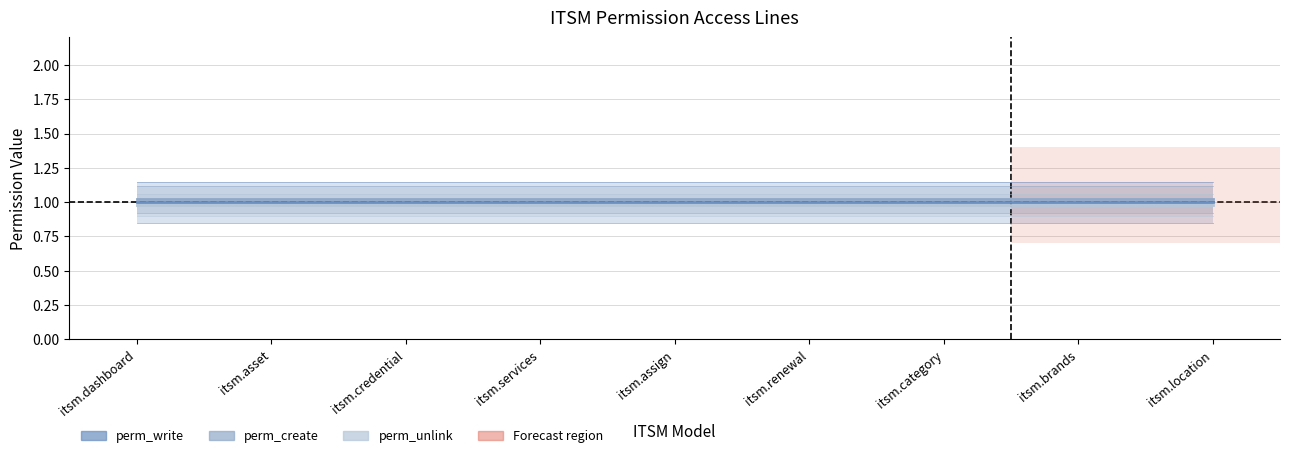

True or false: perm_write and perm_unlink cross at least once.

False